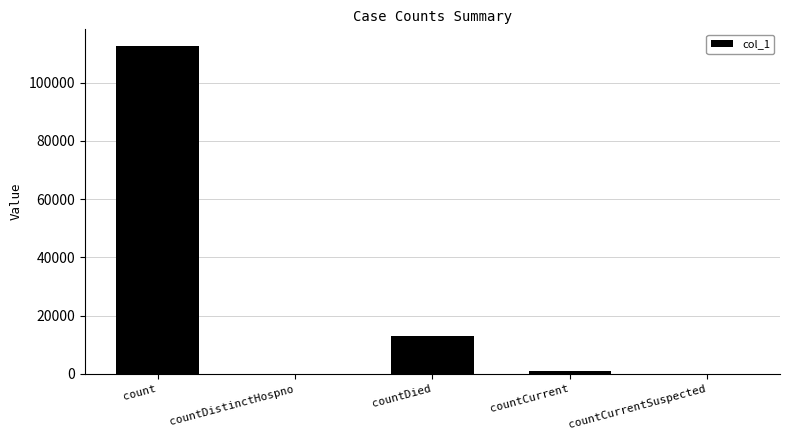

Where is the data nearest to the value 56316?

countDied